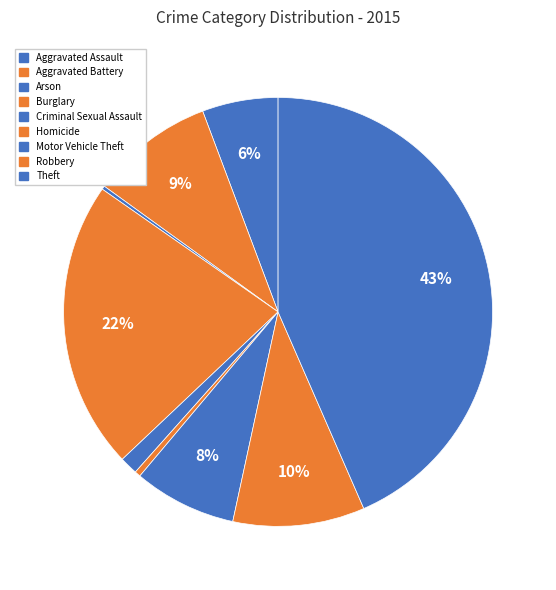

Between Aggravated Battery and Arson, which is larger?

Aggravated Battery